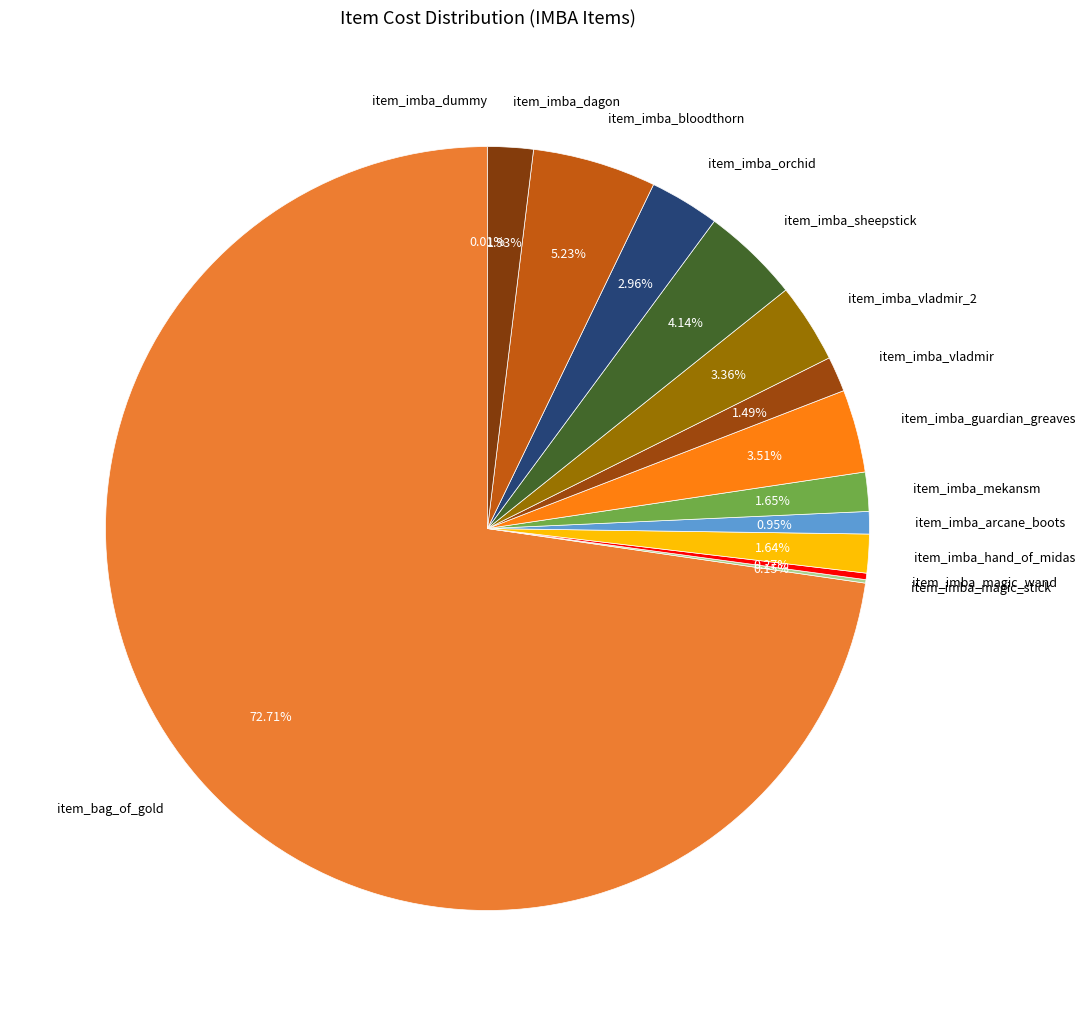

To the nearest percent, what portion does item_imba_arcane_boots represent?

1%